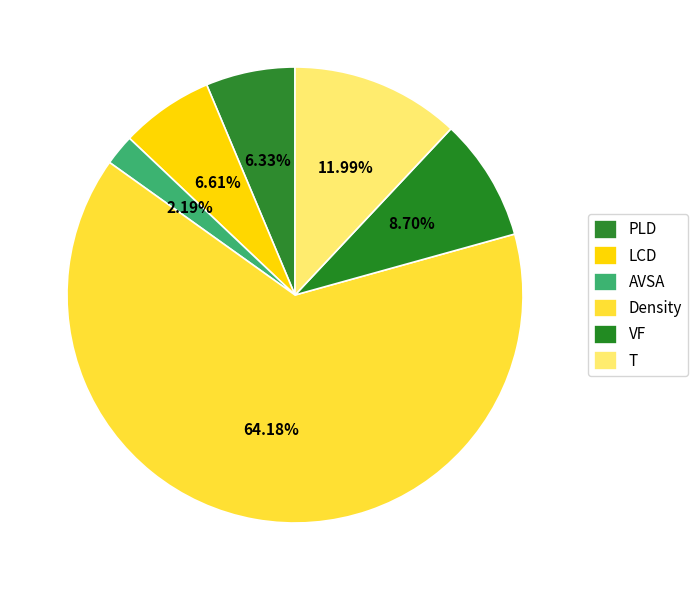

Which slice is the largest?

Density